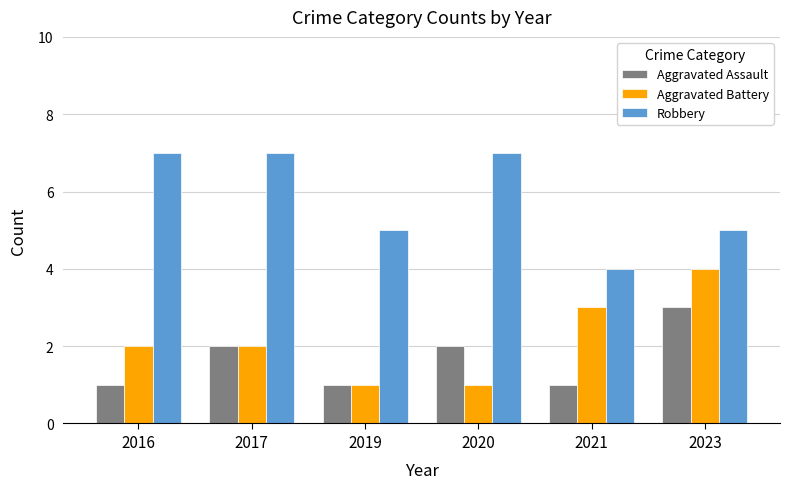

Are the bars grouped side by side (vs. stacked)?

Yes